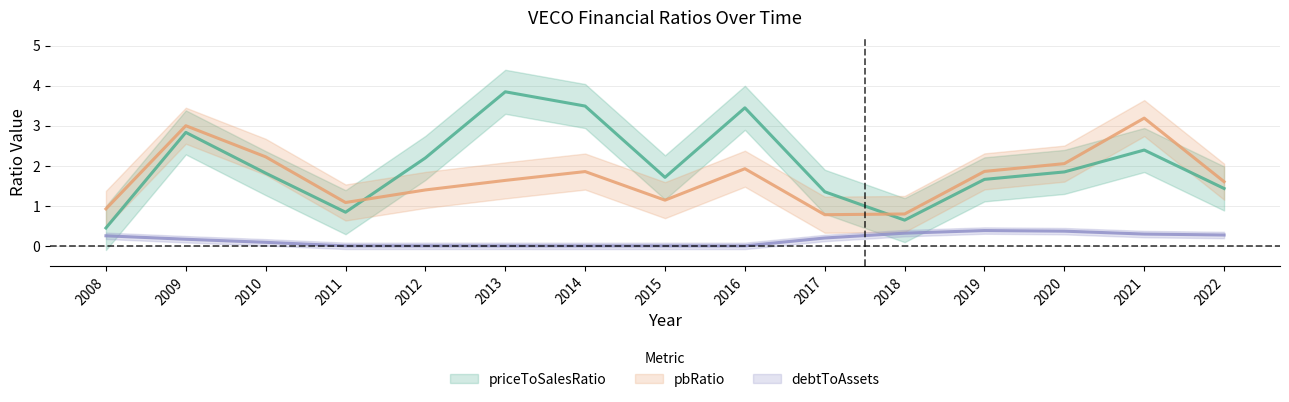

Is it true that priceToSalesRatio equals 0.7 at 2012?

False